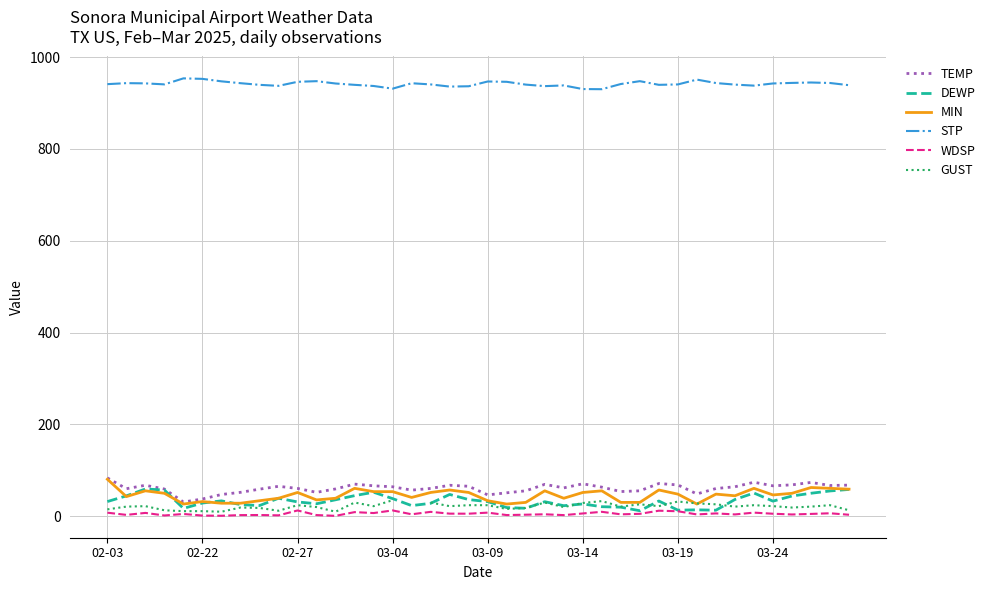

Where is the first local maximum for STP?

02-04